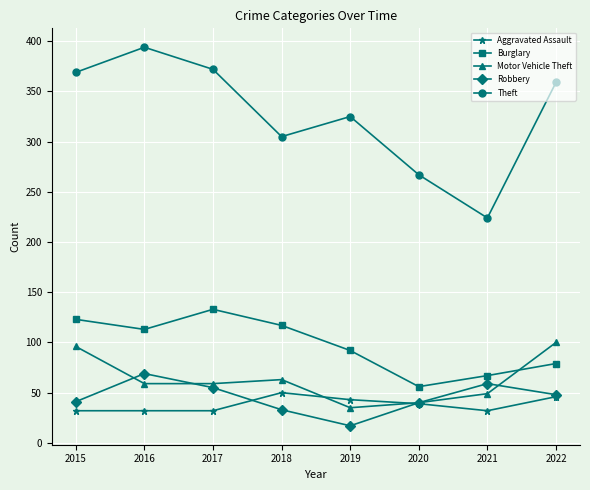

What is the difference between the Burglary values at 2017 and 2015?

10